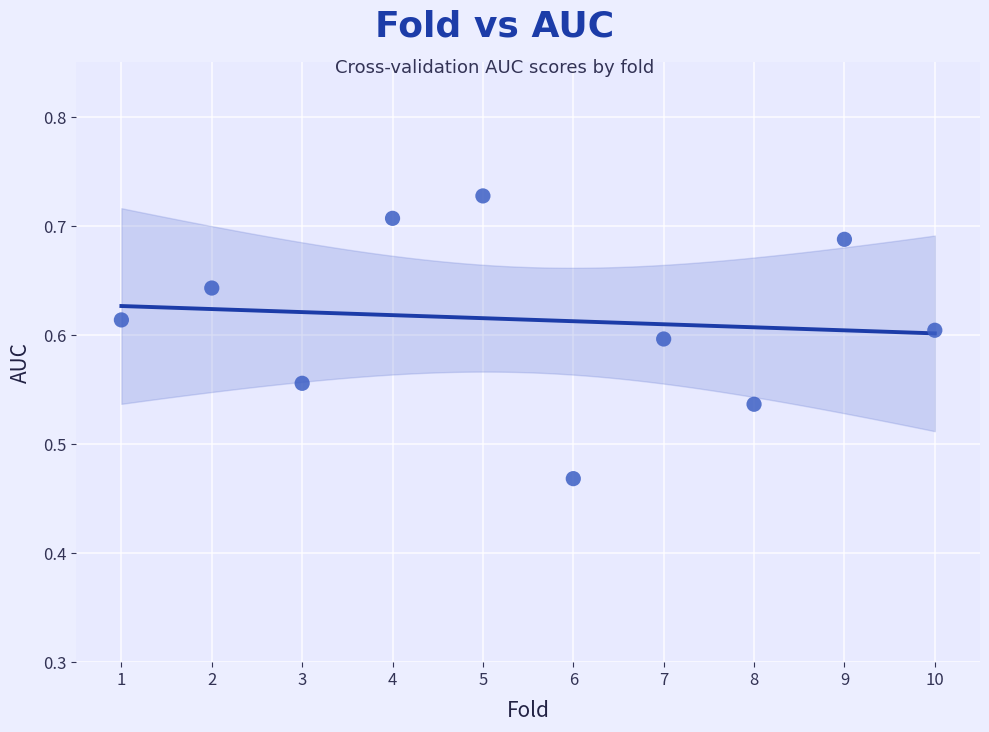

What is the range of Y values (max minus min)?

0.3